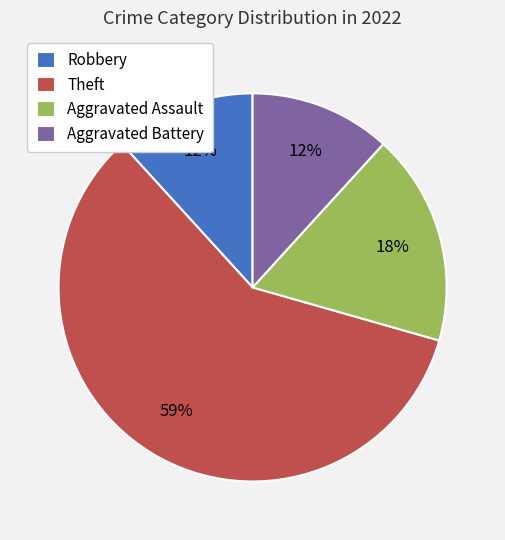

To the nearest percent, what is the average slice percentage?

25%